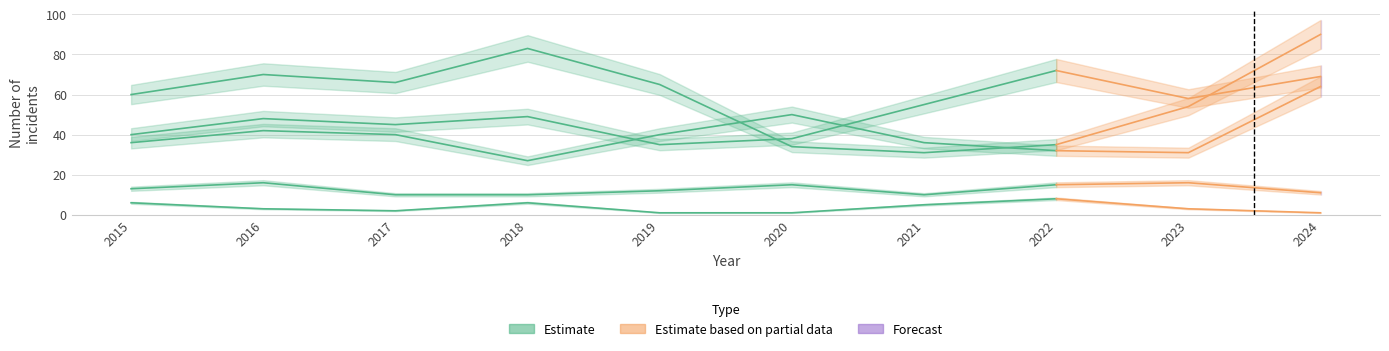

Where do Robbery and Aggravated Battery first cross each other?

2019 and 2020